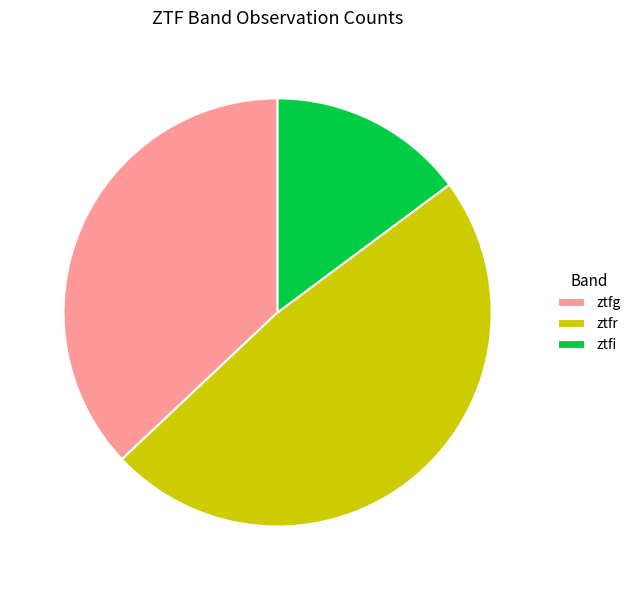

Between ztfr and ztfg, which is larger?

ztfr